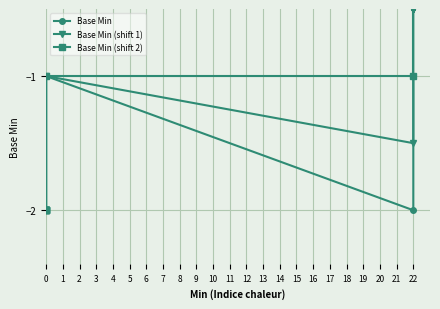

Is it true that Base Min equals -0.3 at 22?

False